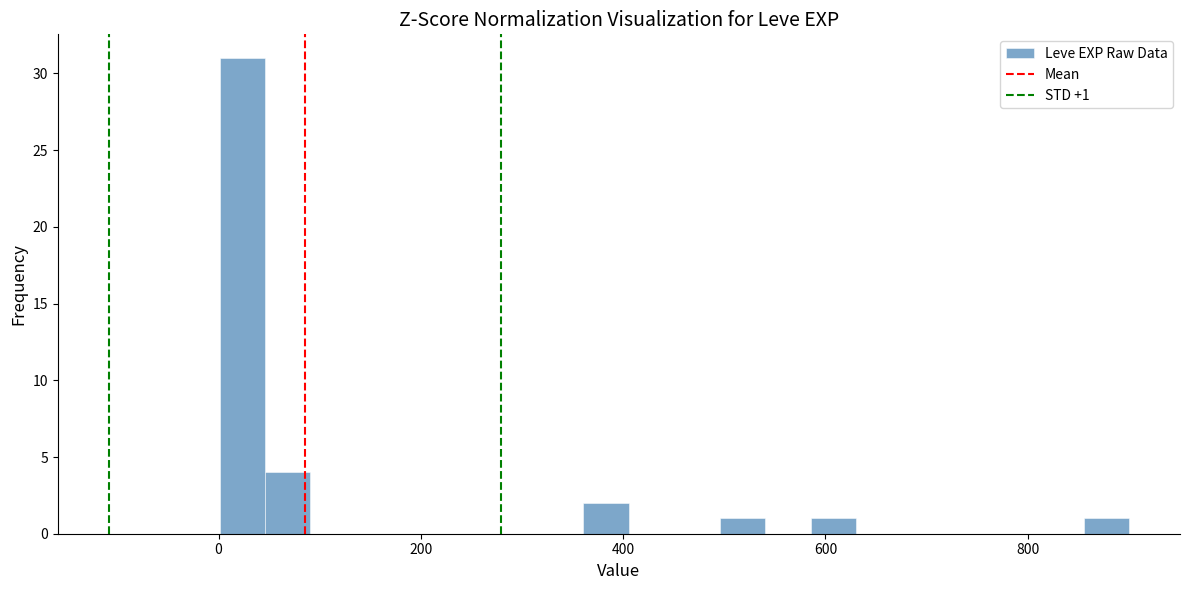

Read against the x-axis, roughly where is the centre of the tallest bar?

20